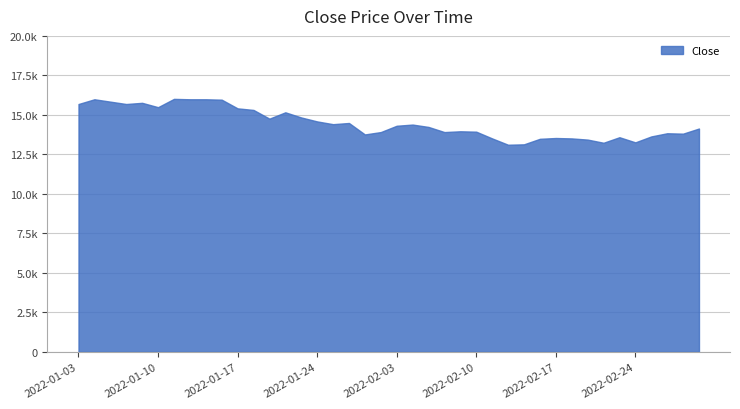

Reading right to left, extract all data points from this chart.

2022-03-03=14137	2022-03-02=13812	2022-02-28=13837	2022-02-25=13636	2022-02-24=13261	2022-02-23=13586	2022-02-22=13236	2022-02-21=13436	2022-02-18=13511	2022-02-17=13536	2022-02-16=13486	2022-02-15=13136	2022-02-14=13111	2022-02-11=13511	2022-02-10=13937	2022-02-09=13962	2022-02-08=13912	2022-02-07=14237	2022-02-04=14387	2022-02-03=14312	2022-01-28=13912	2022-01-27=13762	2022-01-26=14487	2022-01-25=14412	2022-01-24=14587	2022-01-21=14837	2022-01-20=15163	2022-01-19=14762	2022-01-18=15313	2022-01-17=15413	2022-01-14=15963	2022-01-13=15988	2022-01-12=15988	2022-01-11=16013	2022-01-10=15488	2022-01-07=15763	2022-01-06=15688	2022-01-05=15838	2022-01-04=15988	2022-01-03=15688